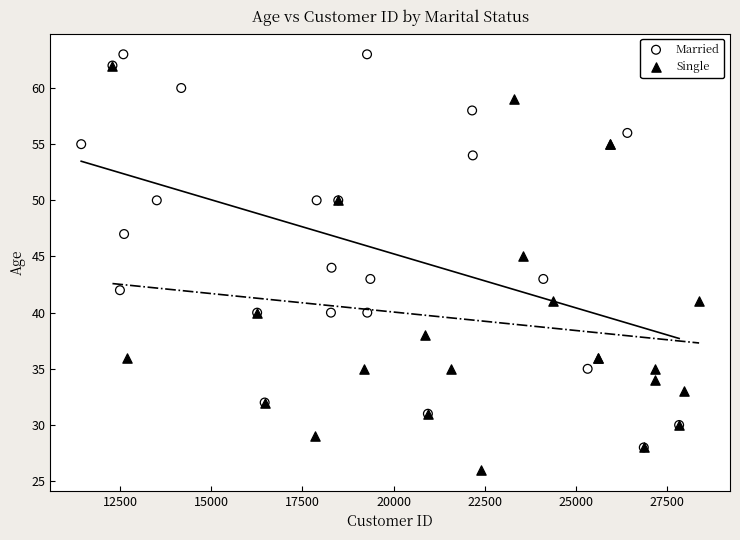

Which series has the largest Y range (max minus min)?

Single